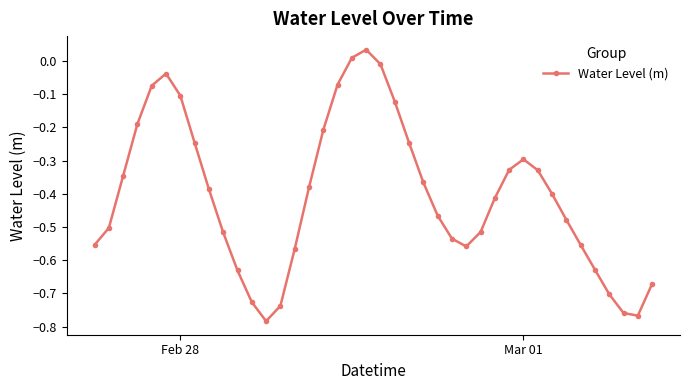

How many interior local peaks (higher than both neighbors) does the data have?

3